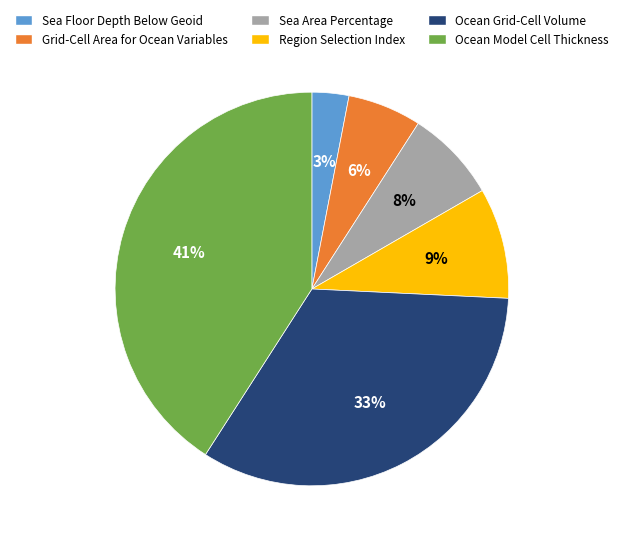

Rank the categories by value from highest to lowest.

Ocean Model Cell Thickness, Ocean Grid-Cell Volume, Region Selection Index, Sea Area Percentage, Grid-Cell Area for Ocean Variables, Sea Floor Depth Below Geoid